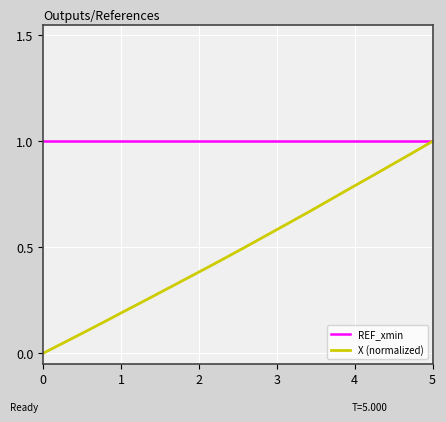

Which series has the largest total across all categories?

REF_xmin